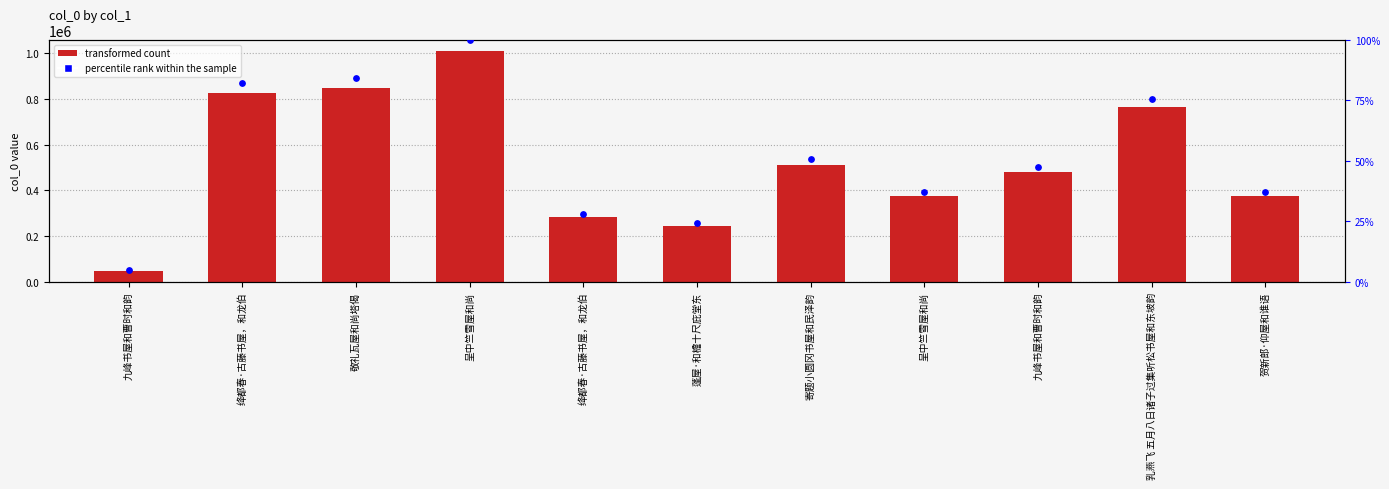

Which series contains the highest Y value?

col_0